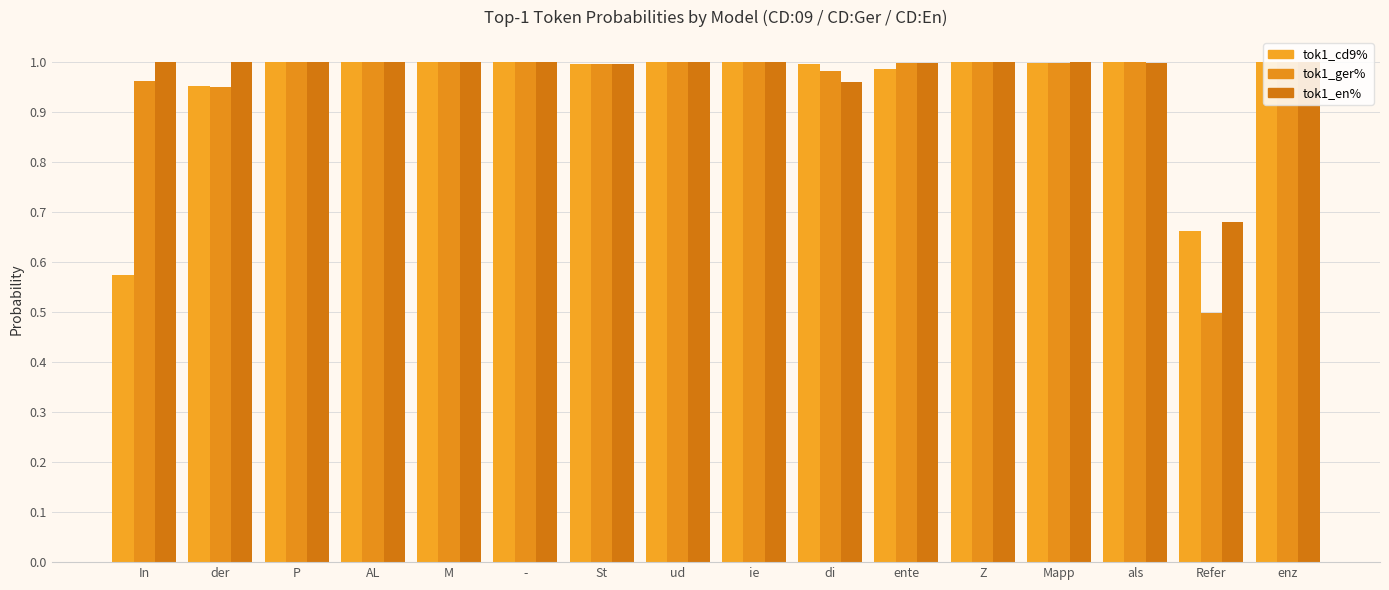

Reading right to left, extract all data points from this chart.

tok1_cd9%: 1.0	0.7	1.0	1.0	1.0	1.0	1.0	1.0	1.0	1.0	1.0	1.0	1.0	1.0	1.0	0.6
tok1_ger%: 1.0	0.5	1.0	1.0	1.0	1.0	1.0	1.0	1.0	1.0	1.0	1.0	1.0	1.0	0.9	1.0
tok1_en%: 1.0	0.7	1.0	1.0	1.0	1.0	1.0	1.0	1.0	1.0	1.0	1.0	1.0	1.0	1.0	1.0